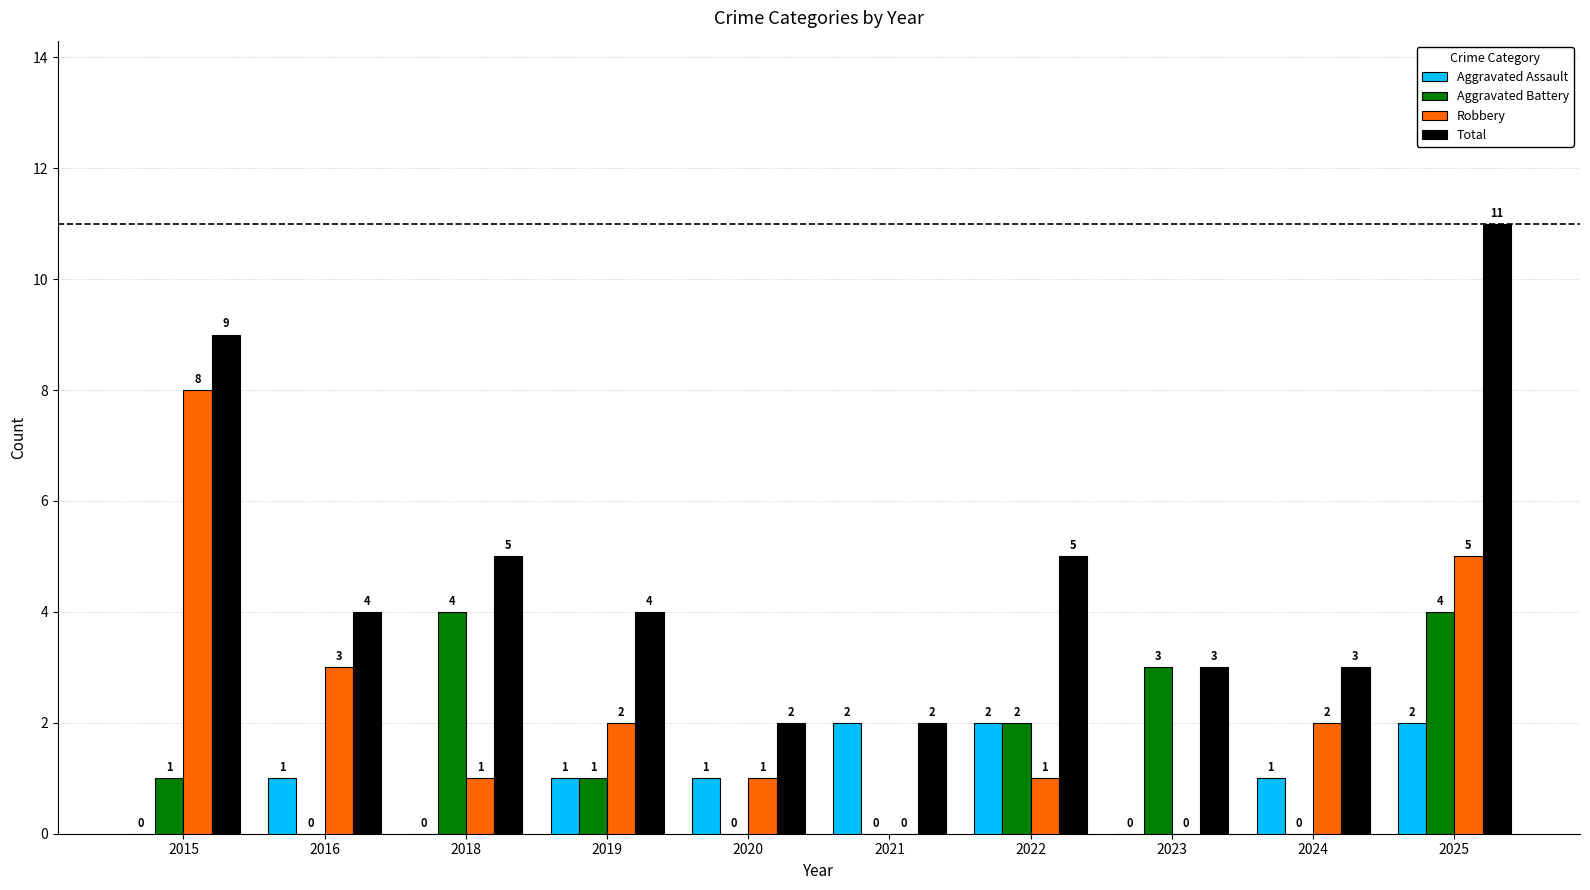

What is the sum of the Total values at 2019 and 2018?

9